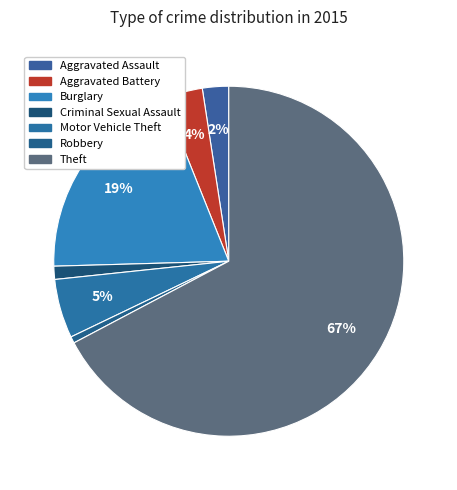

How many slices are in this pie chart?

7